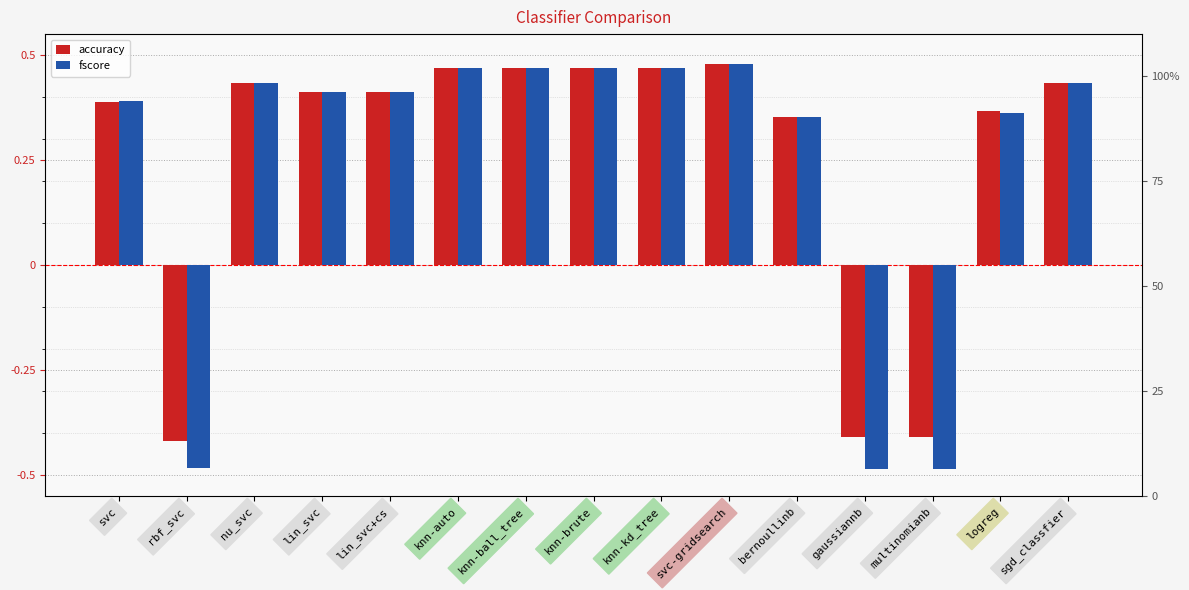

Which category has the highest value in the accuracy series?

svc-gridsearch